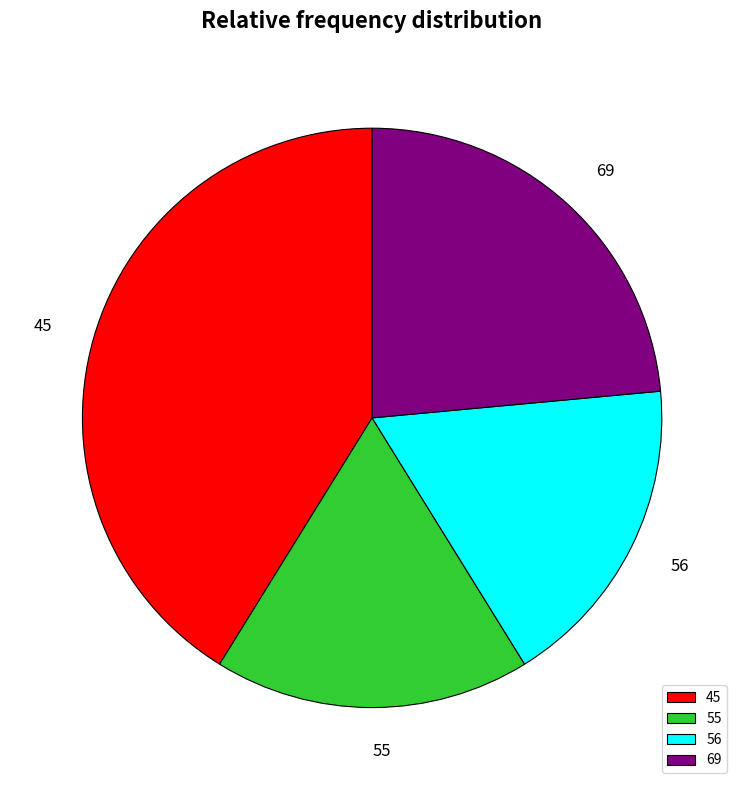

Do 69 and 45 together represent more than half of the pie?

Yes